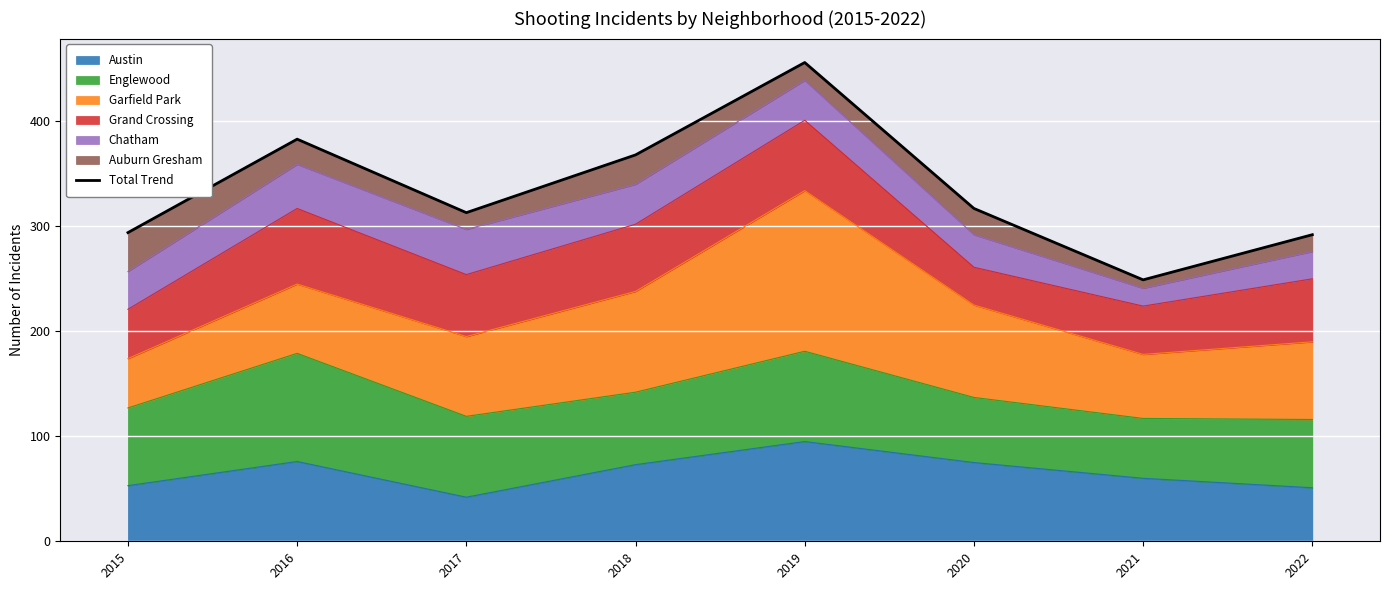

The value at 2015 is 294. True or false?

True